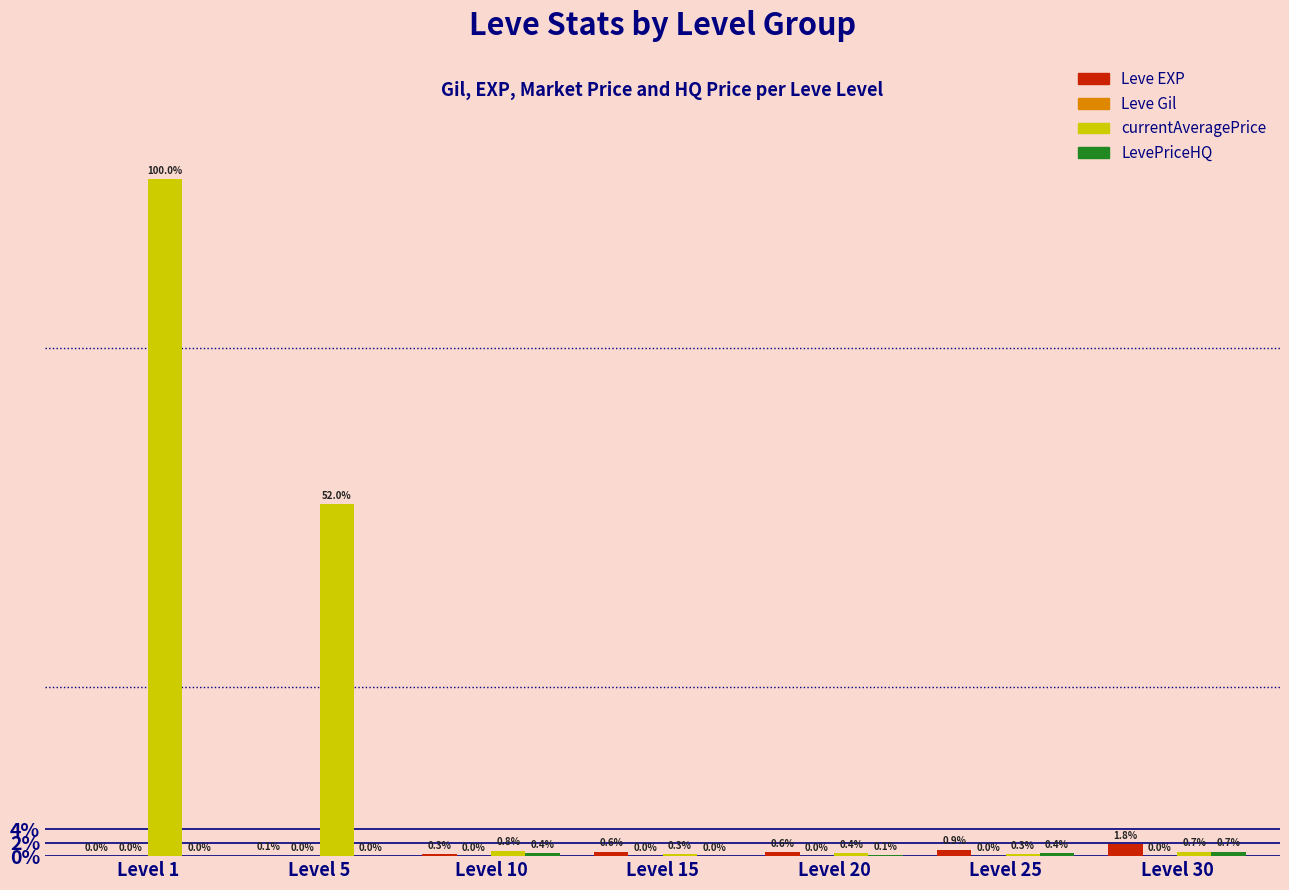

At which label is Leve Gil closest to 321?

Level 10